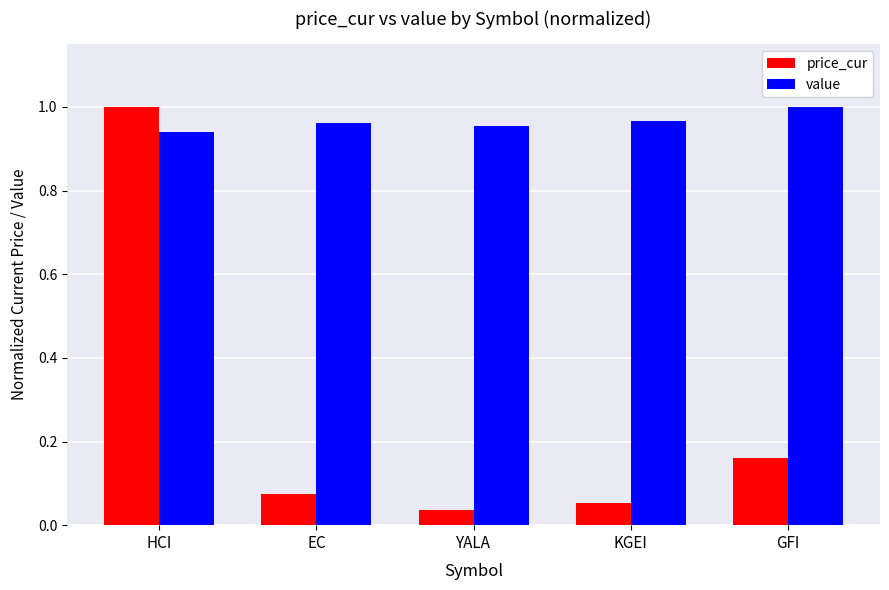

What is the average value of the price_cur series?

0.3